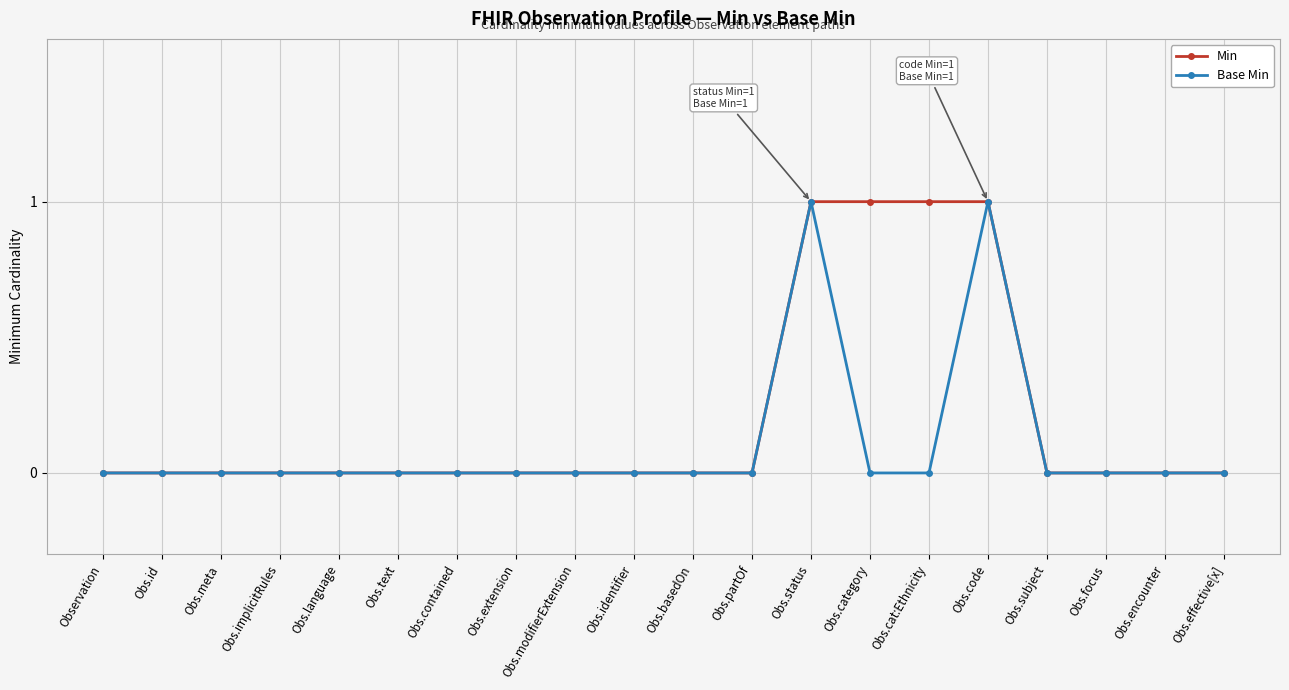

Which series has the largest total across all categories?

Min